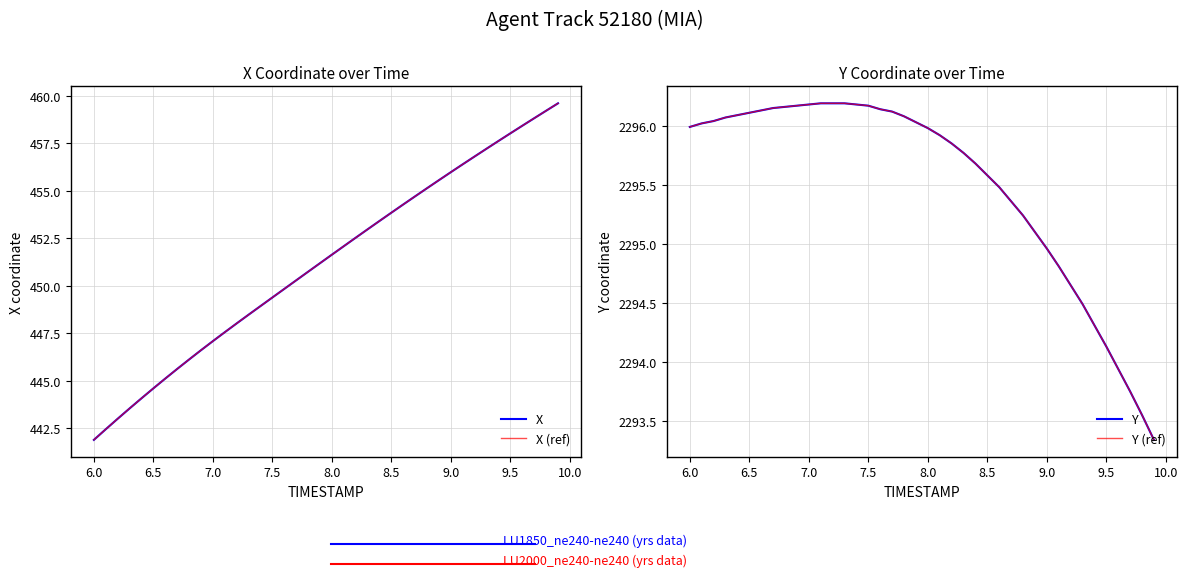

True or false: Y has more than 2 interior local peaks.

False